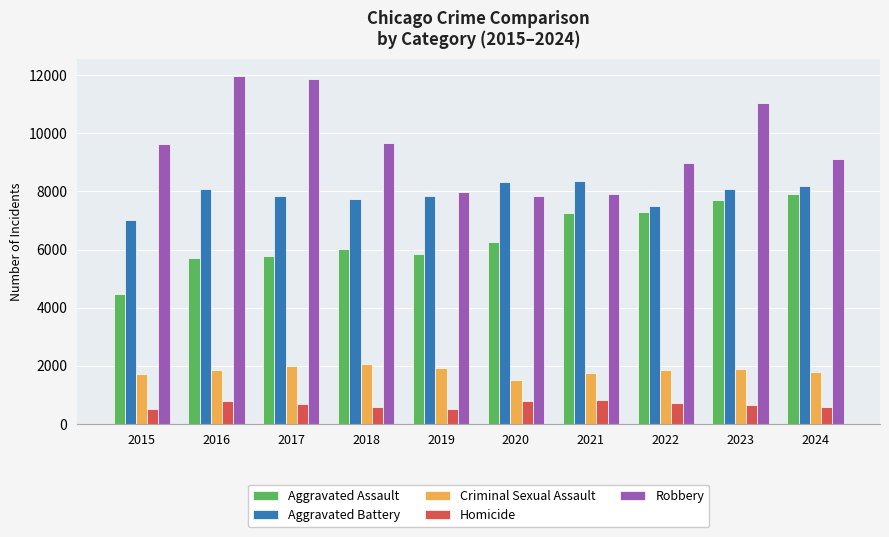

At how many categories does at least one series exceed 4929?

10